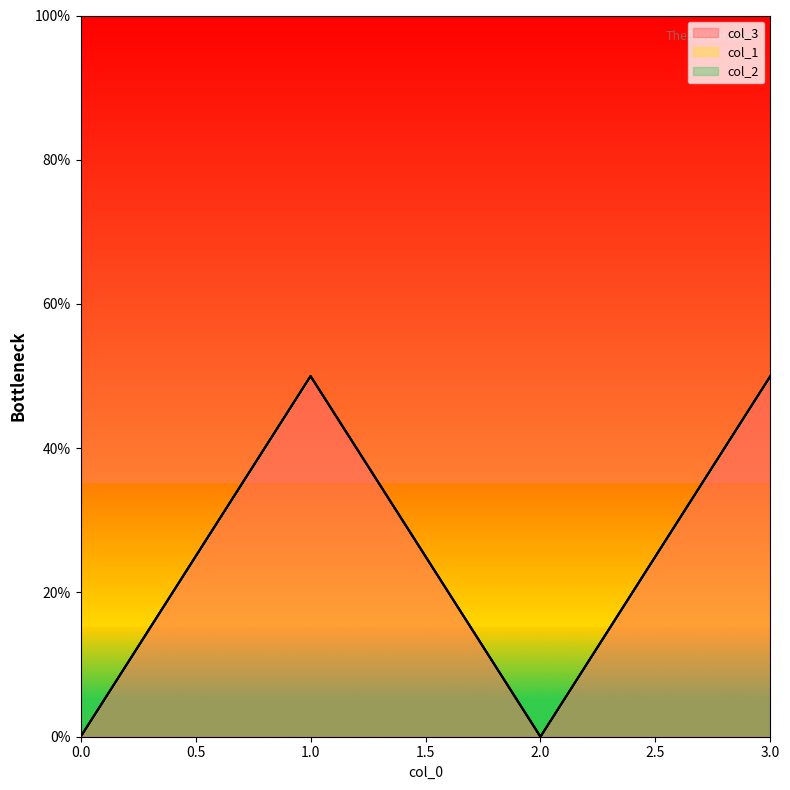

Count the col_3 values in the range 0 to 50.

4